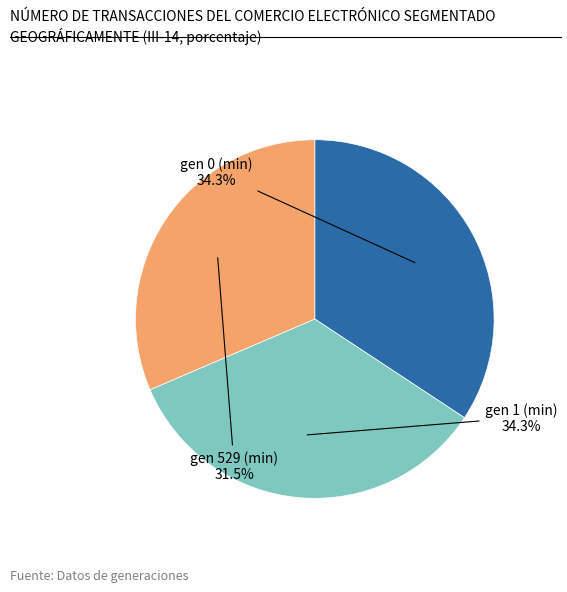

Count the number of slices in the pie.

3